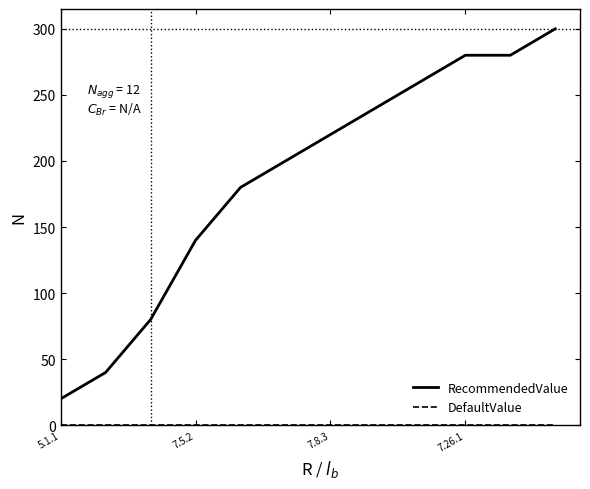

Which series has the largest range (max minus min)?

RecommendedValue